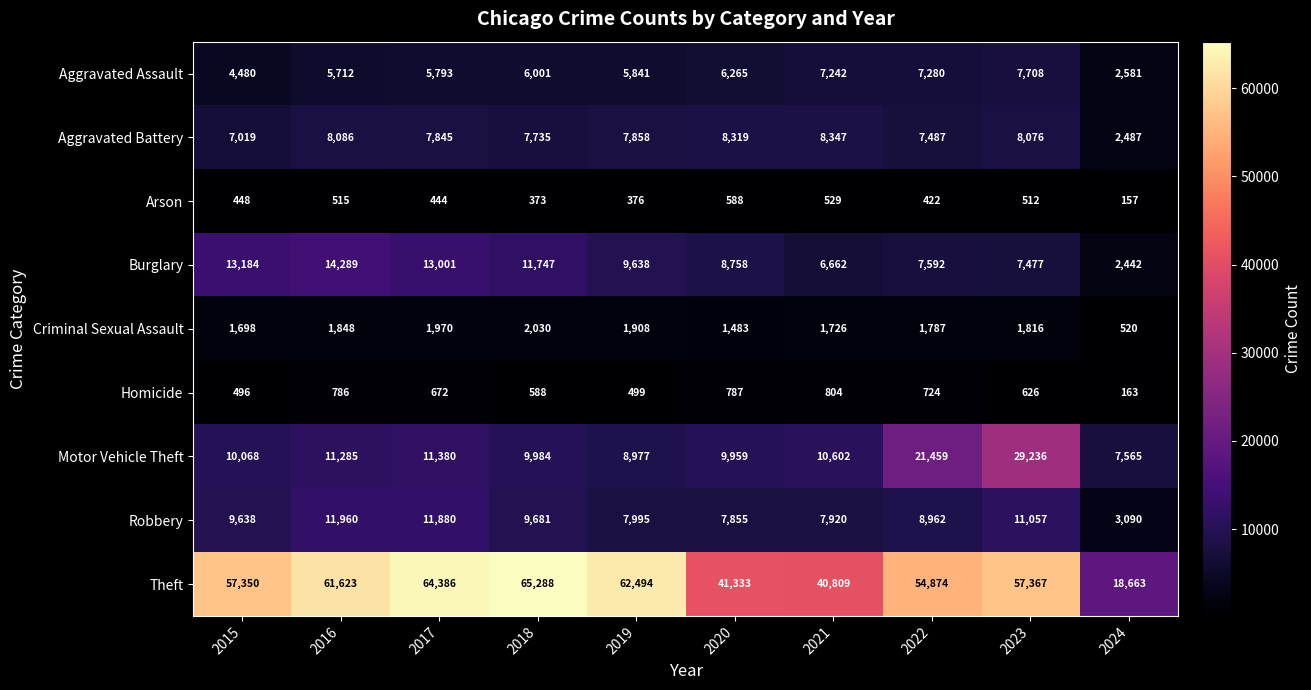

The Criminal Sexual Assault series shows 921 at 2023. True or false?

False